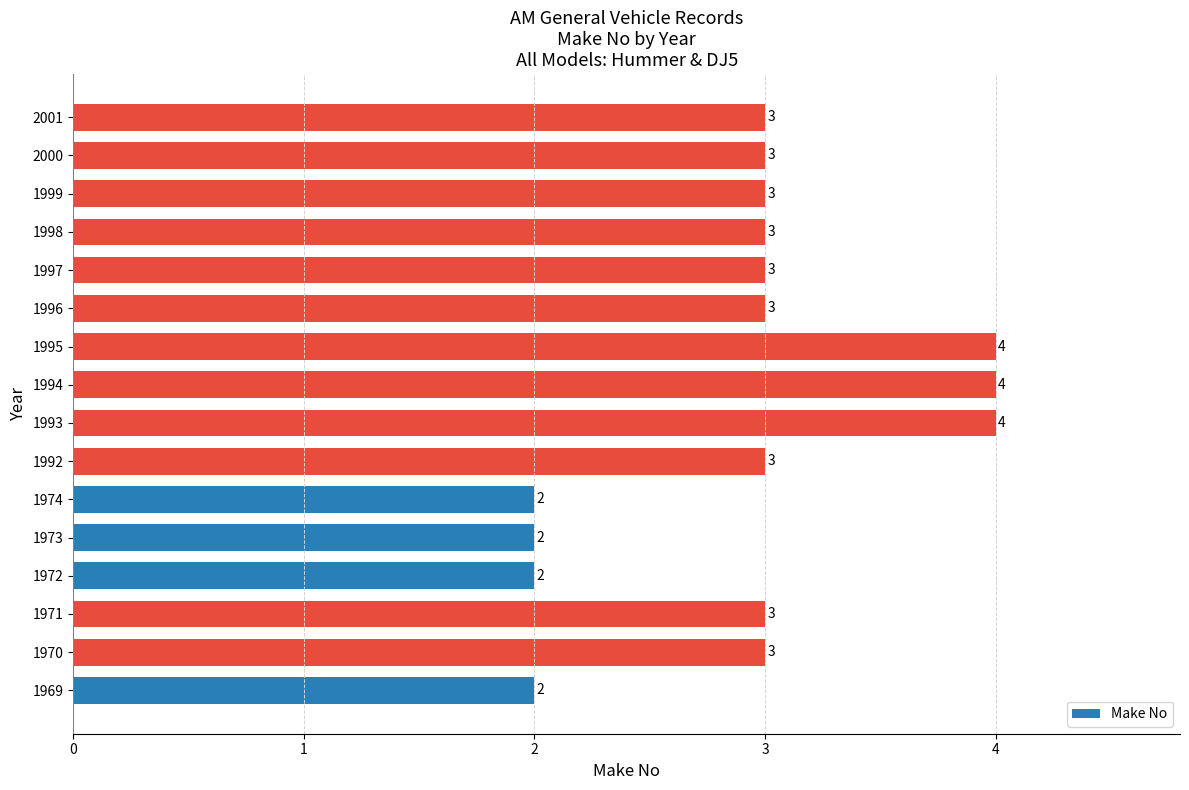

Reading bottom to top, transcribe all the data shown in this chart.

1969=2	1970=3	1971=3	1972=2	1973=2	1974=2	1992=3	1993=4	1994=4	1995=4	1996=3	1997=3	1998=3	1999=3	2000=3	2001=3